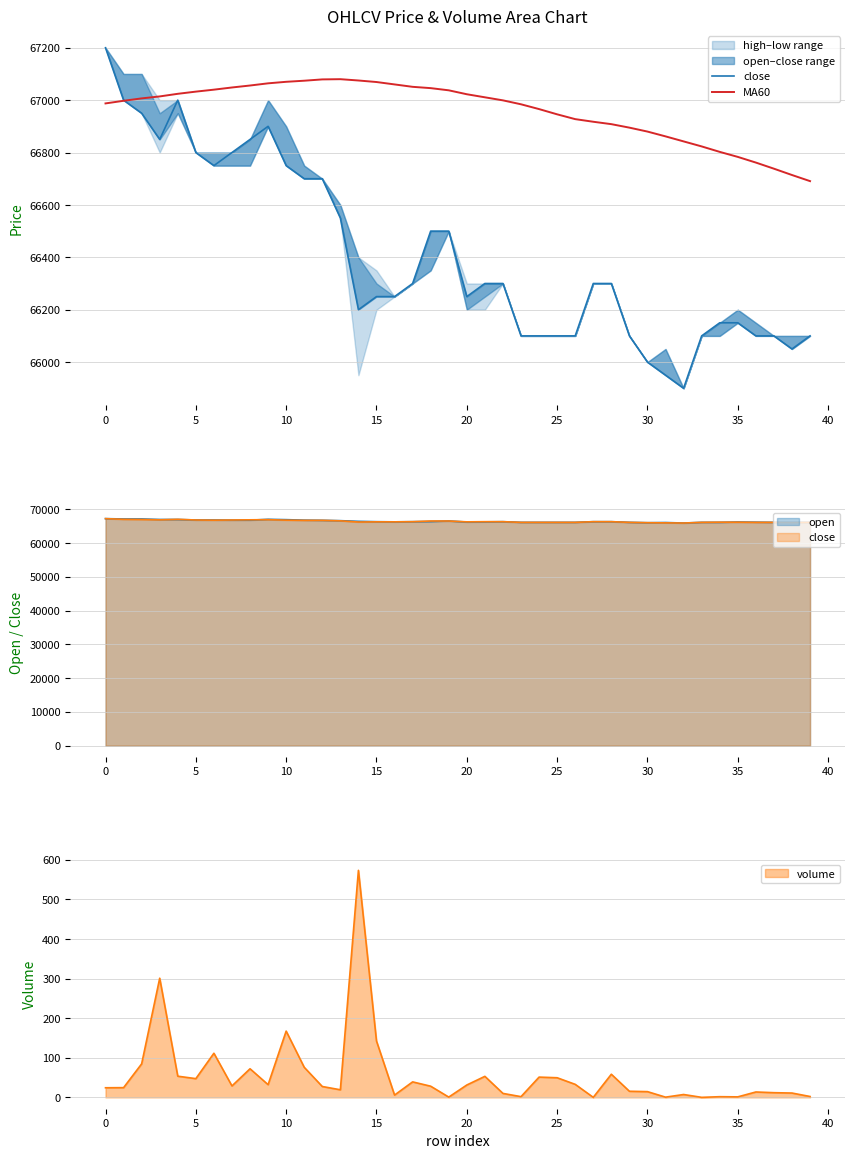

At which category does the chart reach its minimum across all series?

32